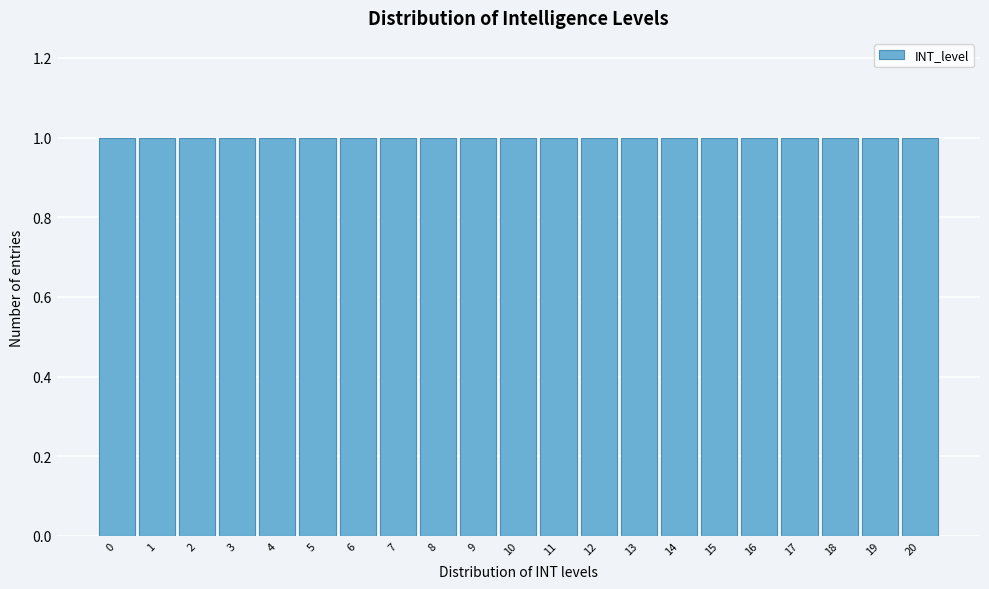

What is the height of the bar covering 1.5 to 2.5 on the x-axis? The values are not printed on the chart, so give them approximately, as read against the axis.

1